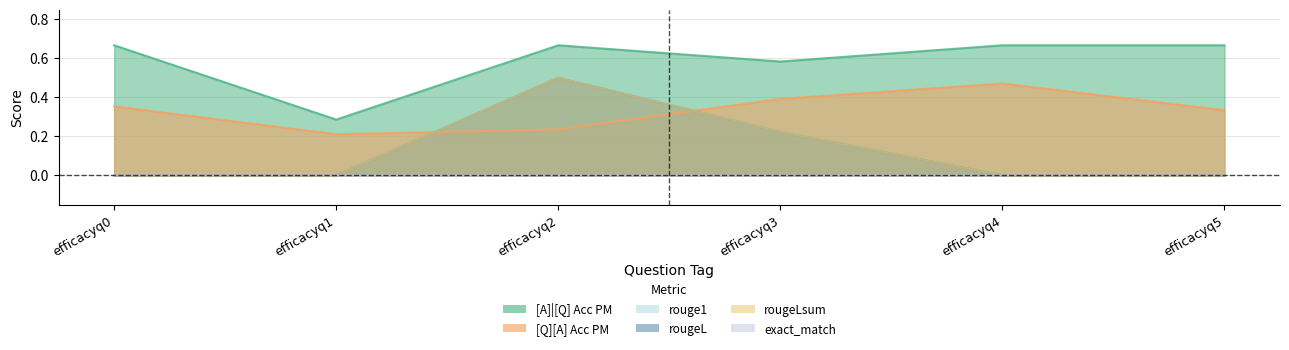

What is the spread (max minus min) of values at efficacyq1?

0.3